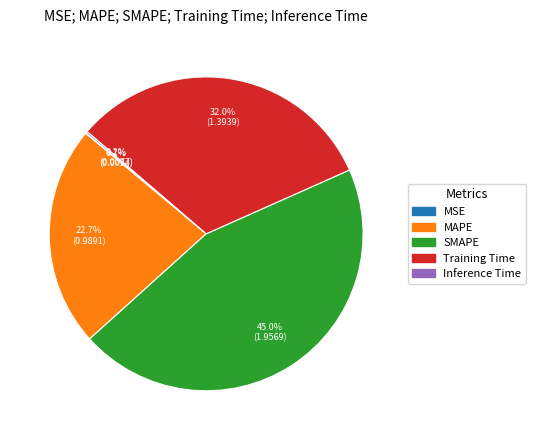

Which category has the biggest portion of the pie?

SMAPE